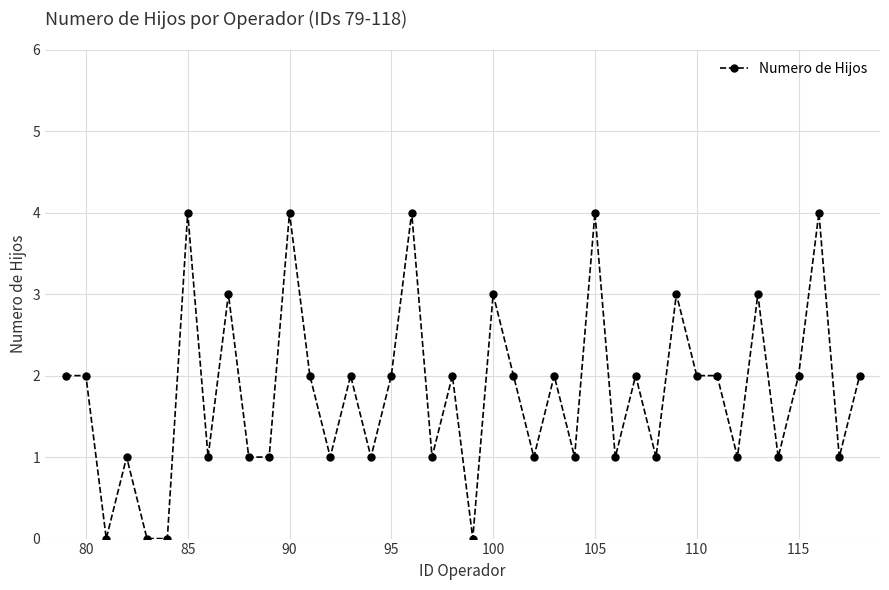

True or false: the data has more than 1 interior local peaks.

True